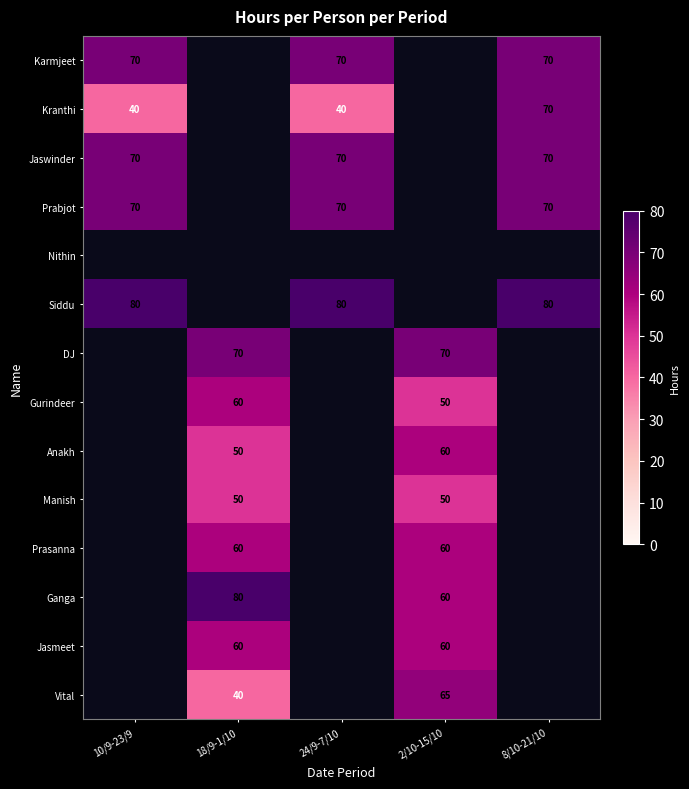

True or false: Manish has a value of 88 at 18/9-1/10.

False